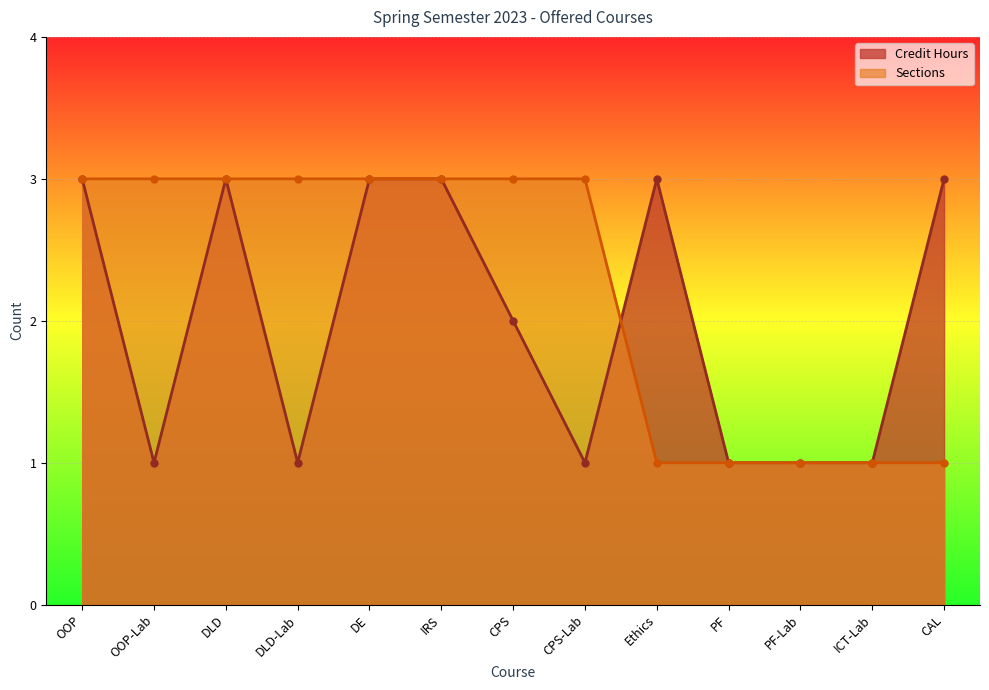

Between OOP-Lab and DLD-Lab, which series saw the biggest shift?

Credit Hours